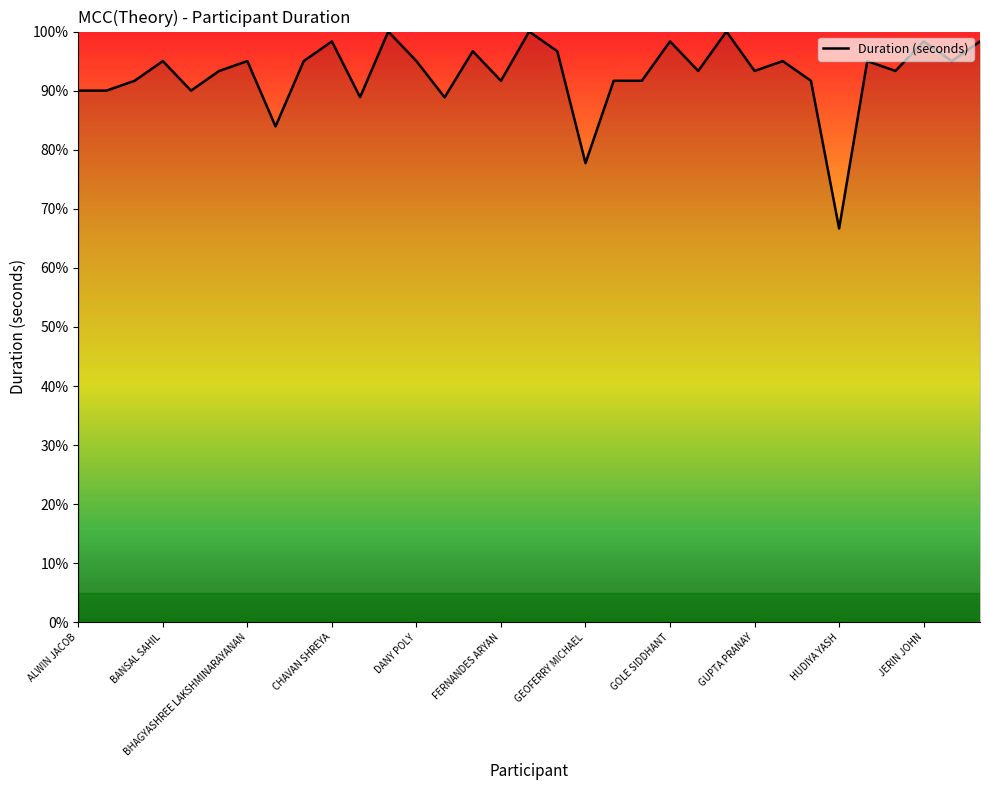

How many lines are shown in the chart?

1